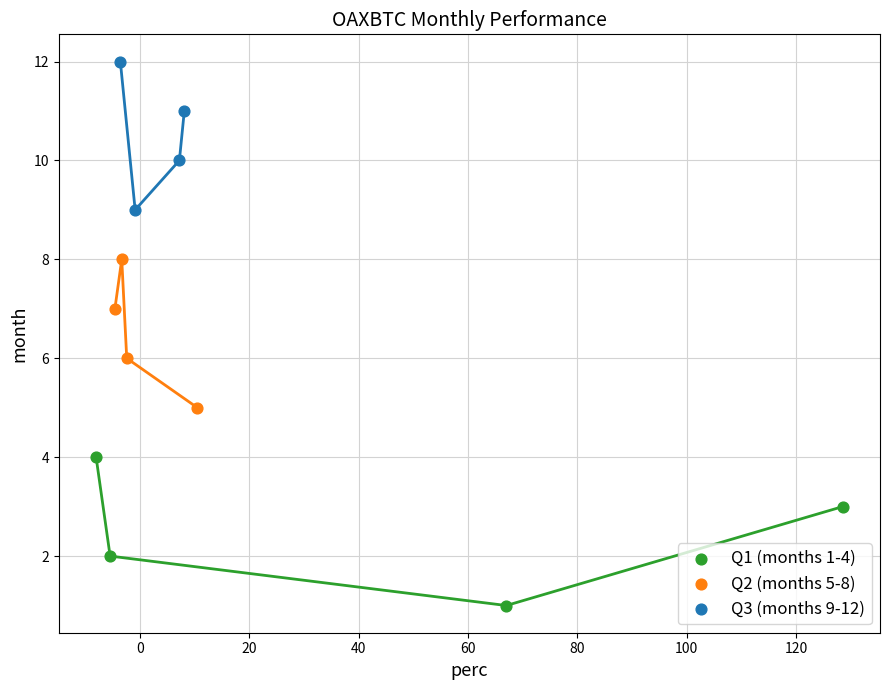

Which series contains the highest Y value?

Q3 (months 9-12)